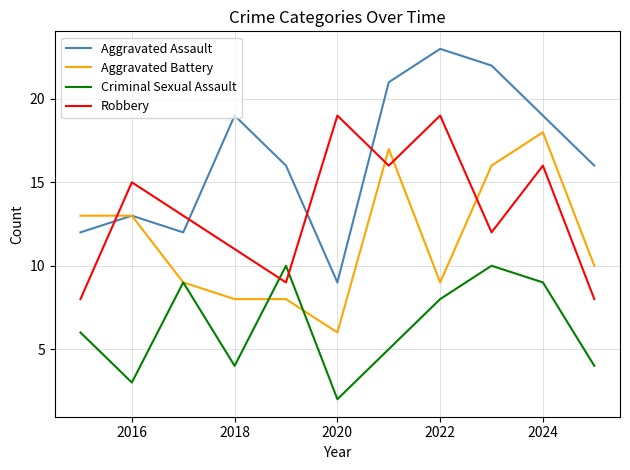

What is the maximum value shown in the chart?

23